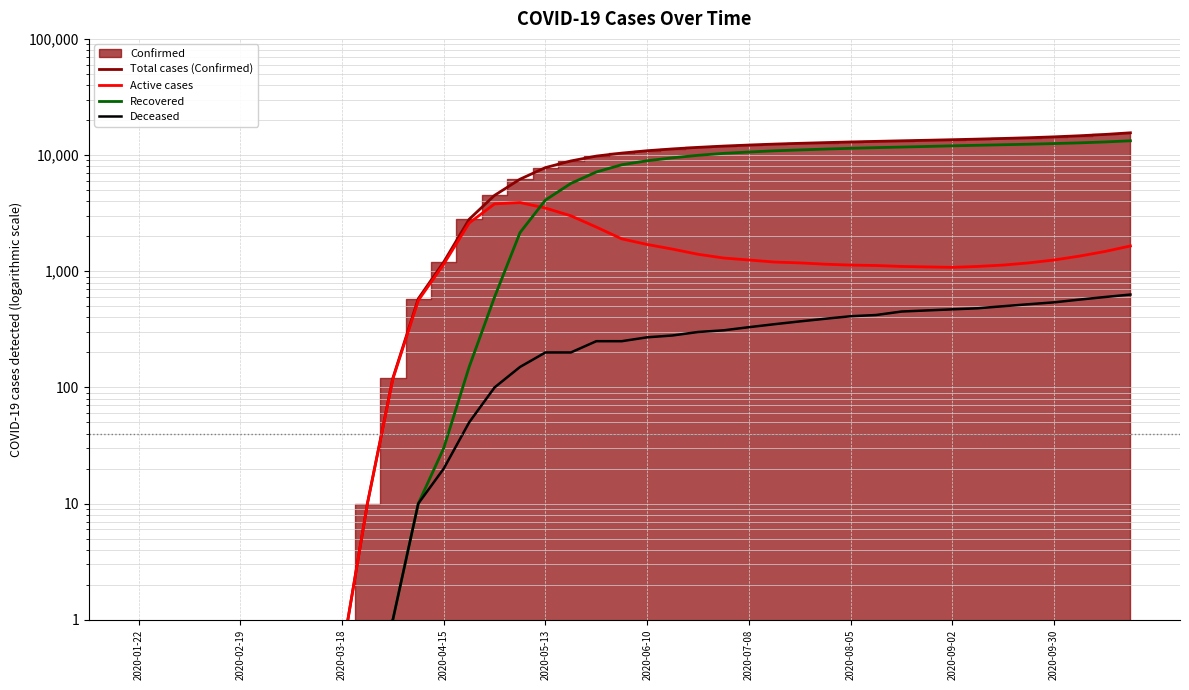

What are all the series names shown in the legend?

Total cases (Confirmed), Active cases, Recovered, Deceased